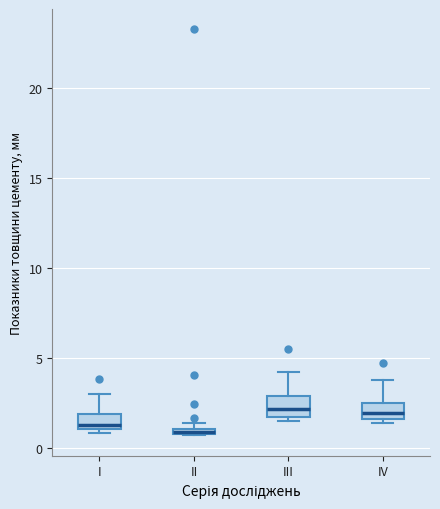

Where does the median line of the box for III sit on the y-axis? The values are not printed on the chart, so give them approximately, as read against the axis.

2.0